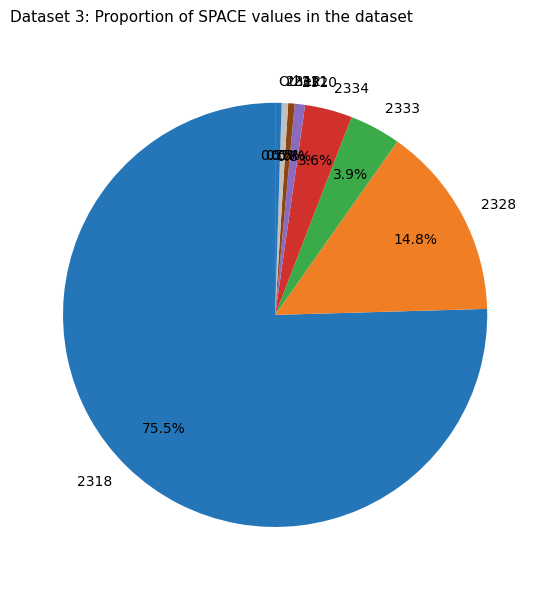

Which category accounts for the majority?

2318